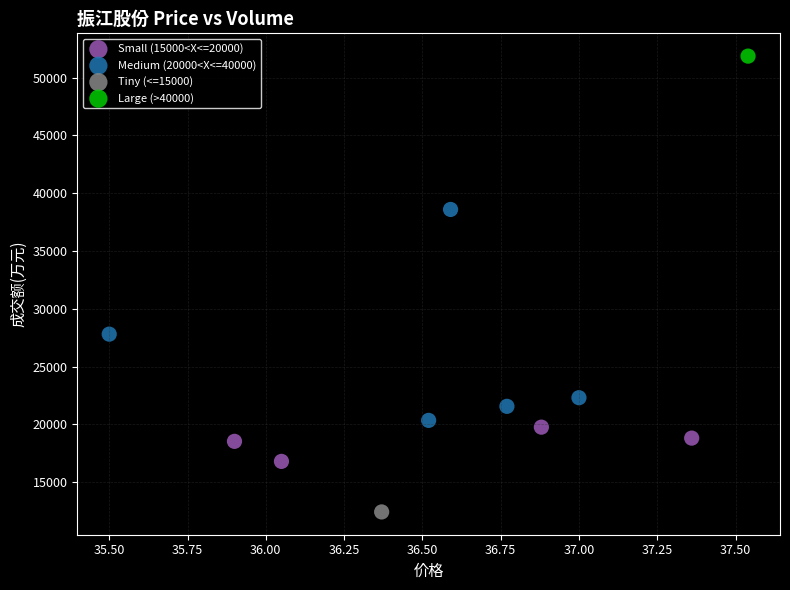

Which series reaches the minimum Y coordinate?

Tiny (<=15000)